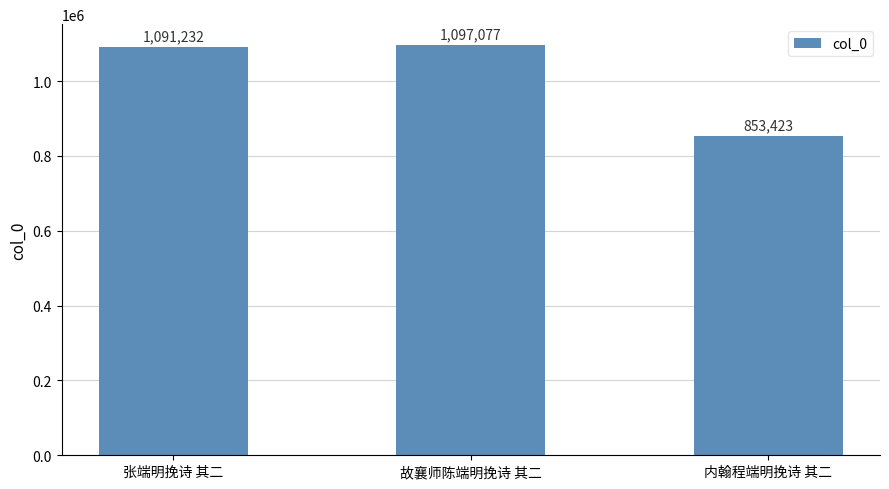

Reading left to right, what are all the values shown in this chart?

张端明挽诗 其二=1091232	故襄师陈端明挽诗 其二=1097077	内翰程端明挽诗 其二=853423